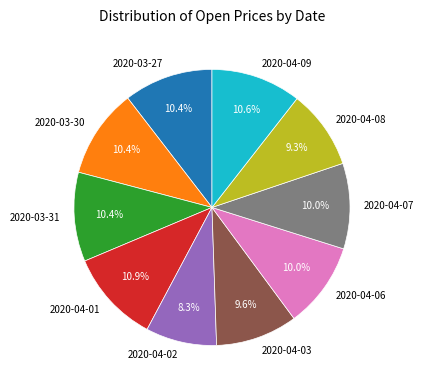

How many segments does this pie chart have?

10